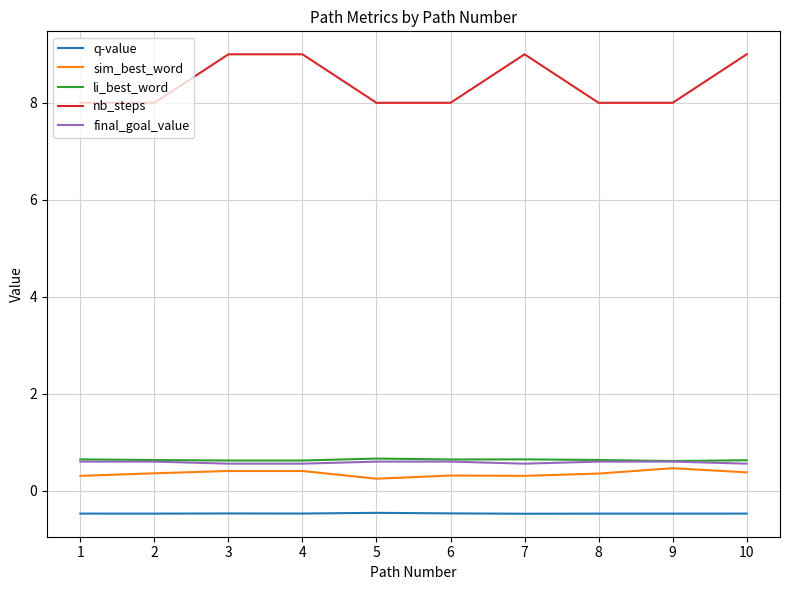

Is the value of nb_steps at 1 greater than the value of final_goal_value at 3?

Yes